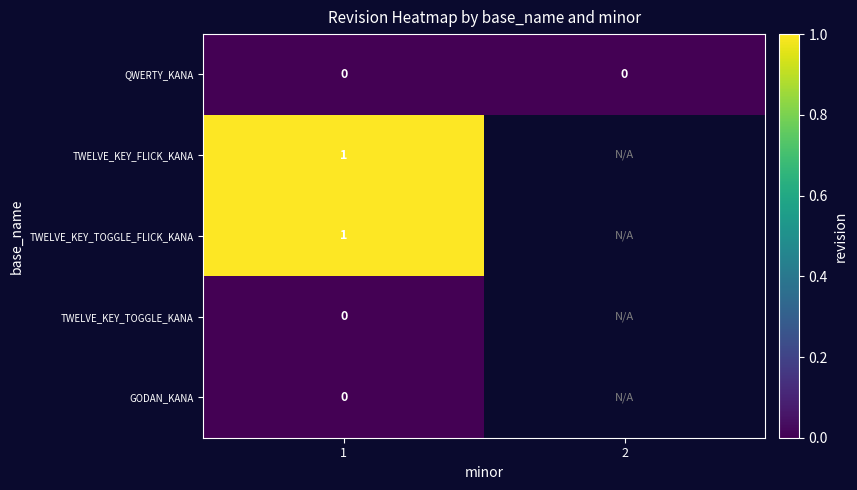

The QWERTY_KANA series shows 0 at 1. True or false?

True